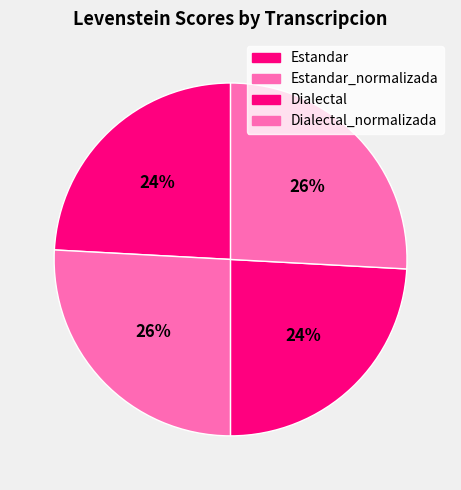

Approximately how many times larger is the value at Estandar_normalizada compared to Dialectal?

1.1